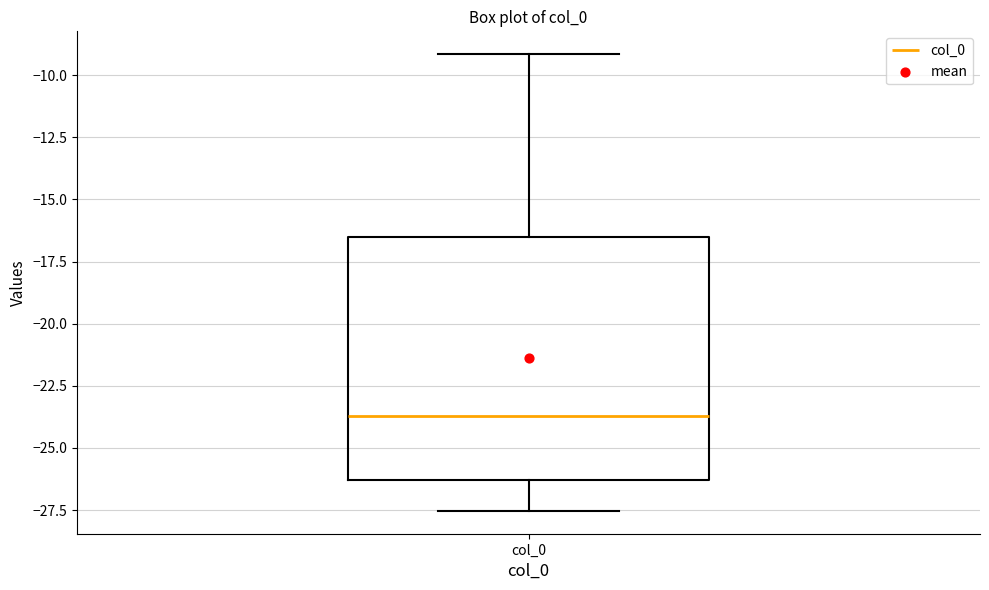

Where does the median line of the box for col_0 sit on the y-axis? The values are not printed on the chart, so give them approximately, as read against the axis.

-23.5